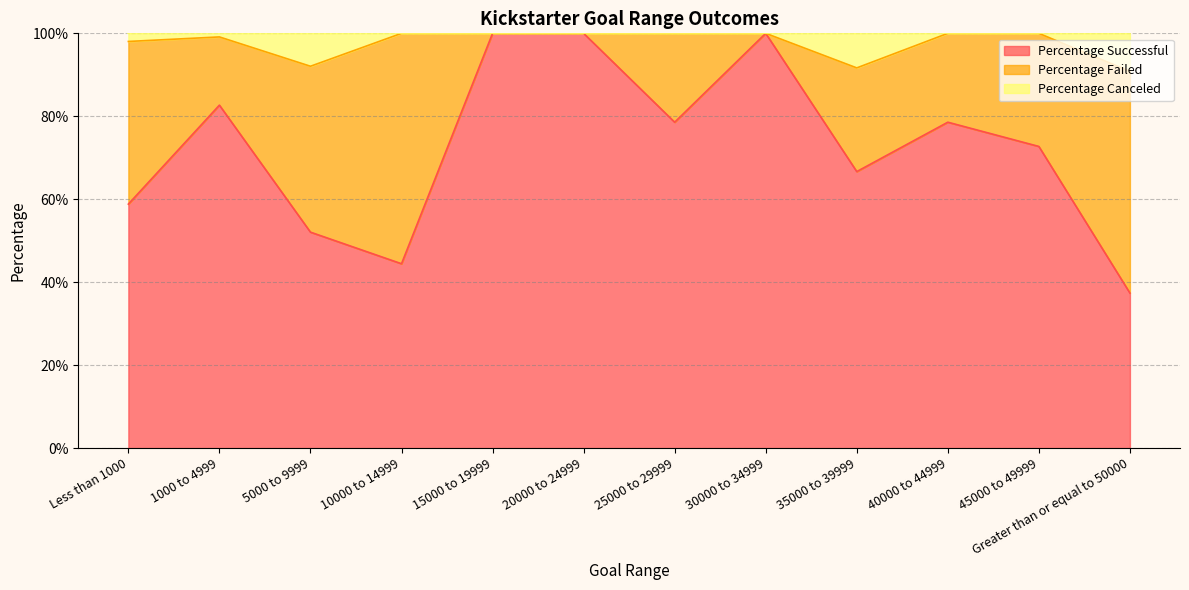

True or false: Percentage Successful has more than 0 interior local peaks.

True